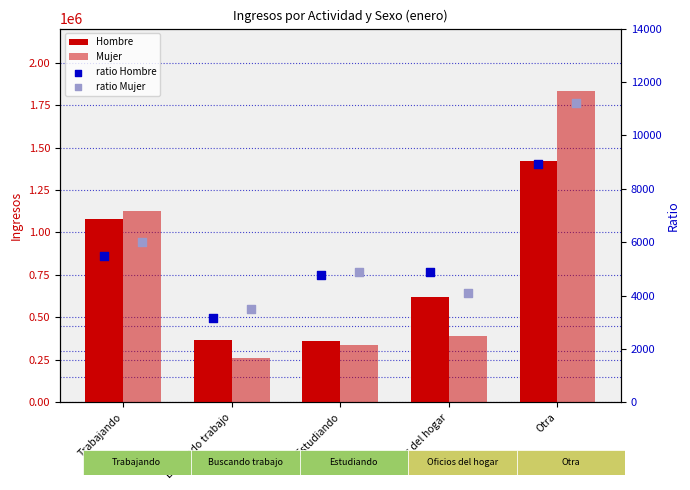

Which series contains the highest Y value?

Mujer